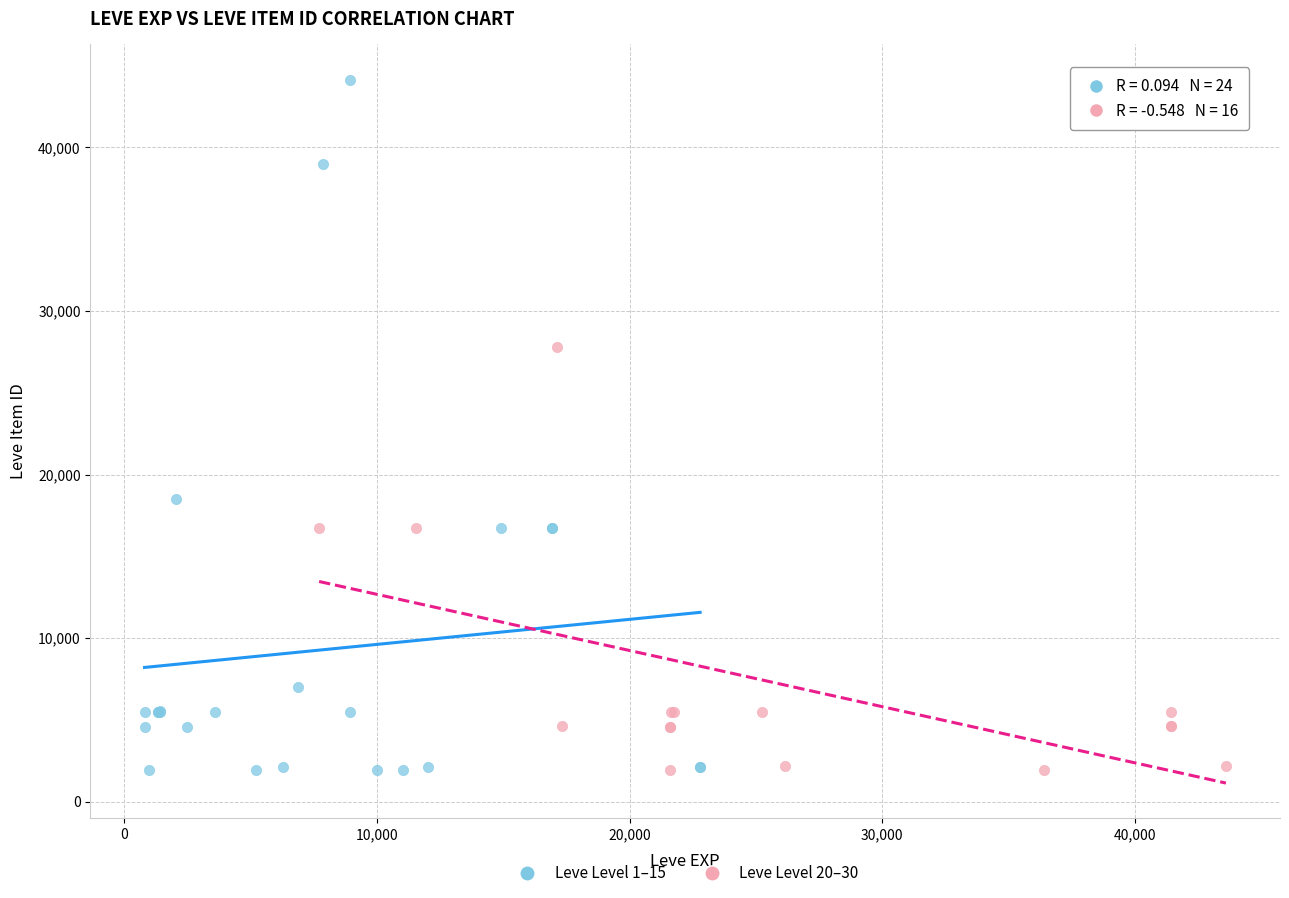

What are all the series names shown in the legend?

Leve Level 1–15, Leve Level 20–30